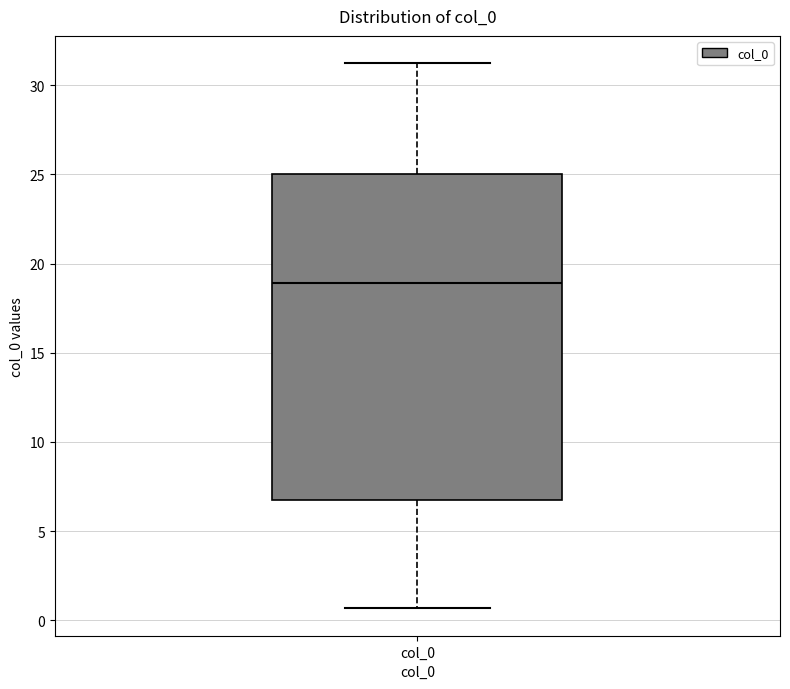

Read this box plot against the y-axis: the position of the median line, the range covered by the box, and the ends of both whiskers. The values are not printed on the chart, so give them approximately, as read against the axis.

median 19.0, box 6.5 to 25.0, whiskers 0.5 to 31.0